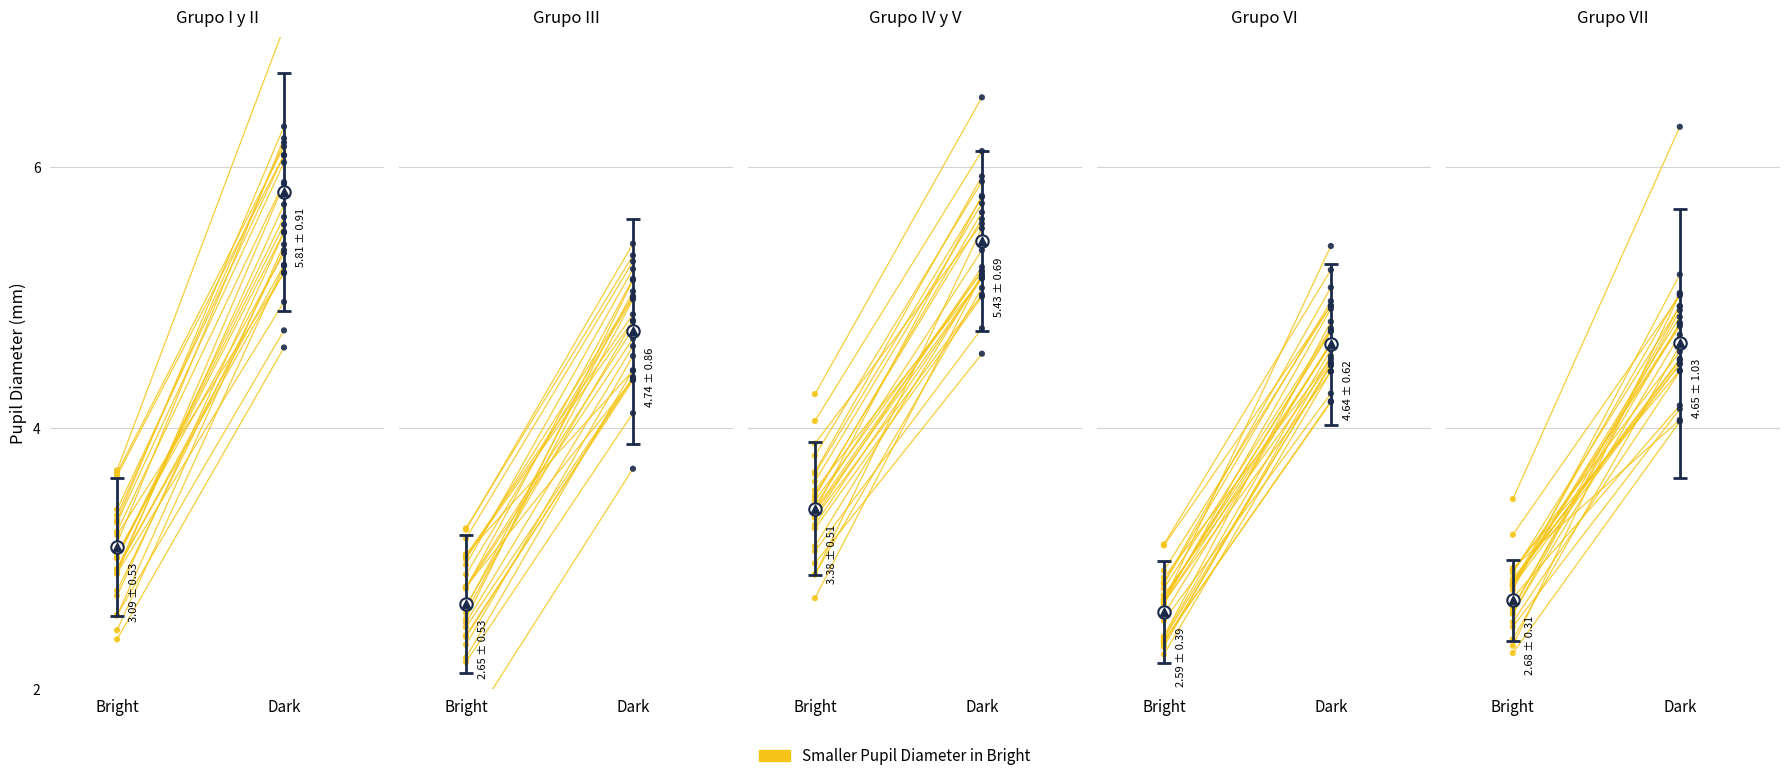

Between Bright and Dark, which is larger?

Dark